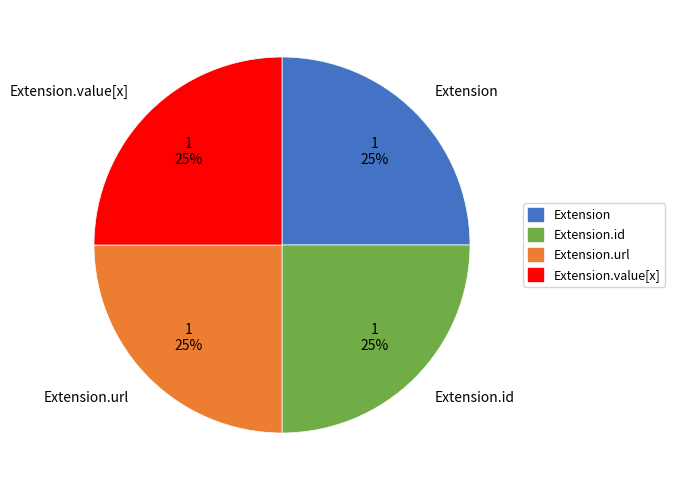

Count the number of slices in the pie.

4